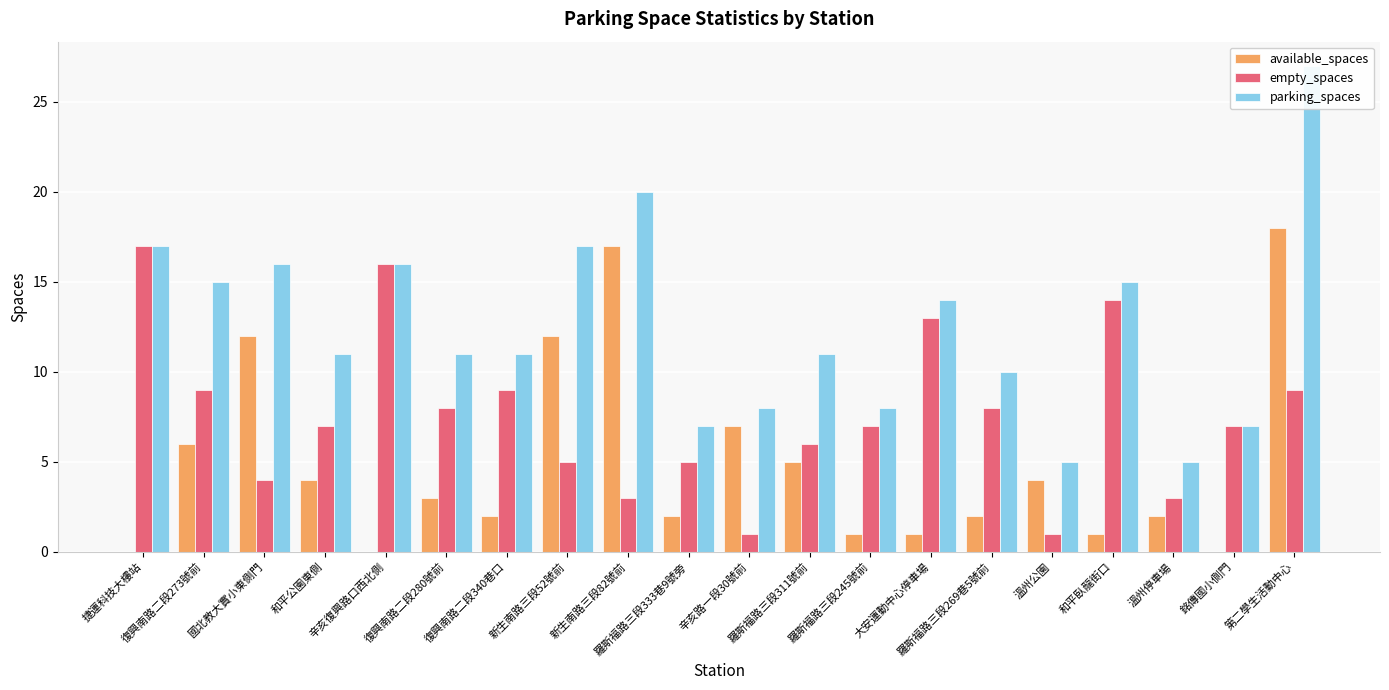

At which category is the sum across all series the highest?

第二學生活動中心